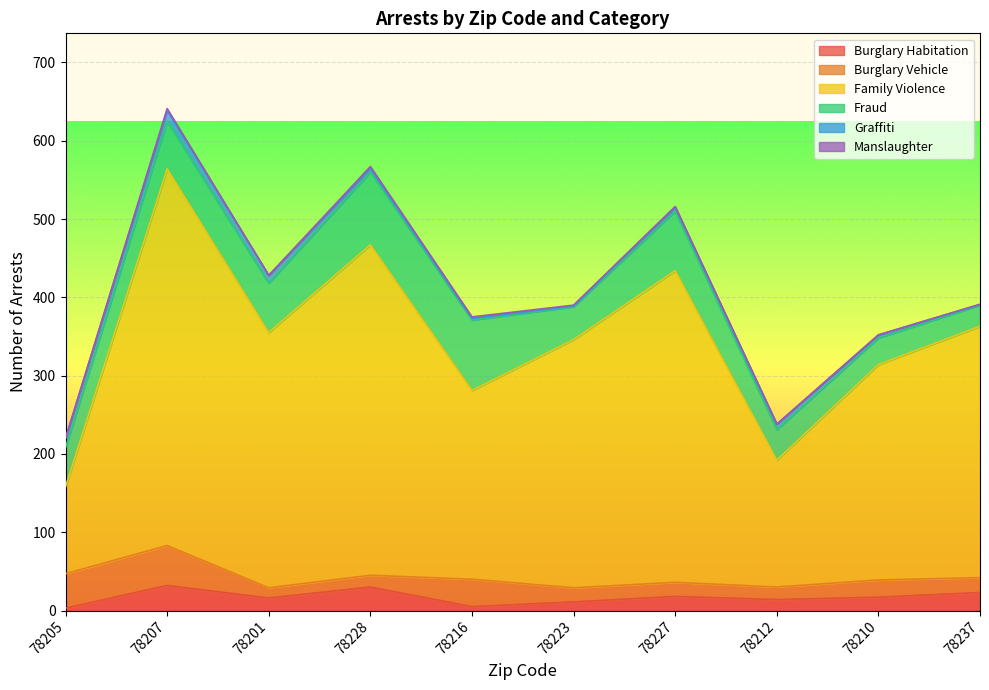

Which has a higher value, 78212 or 78223?

78212